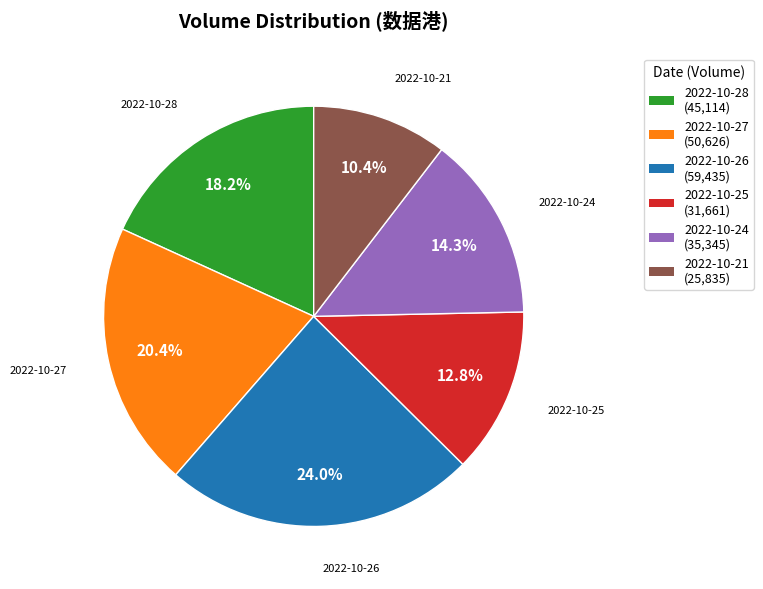

Is there any slice that represents more than half of the pie?

No